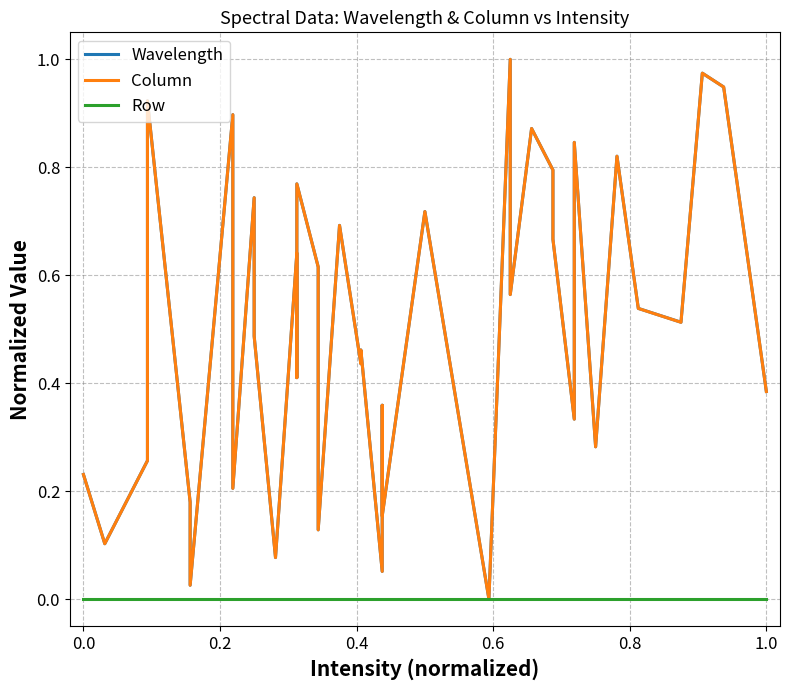

How many data points in Wavelength are above 0?

39